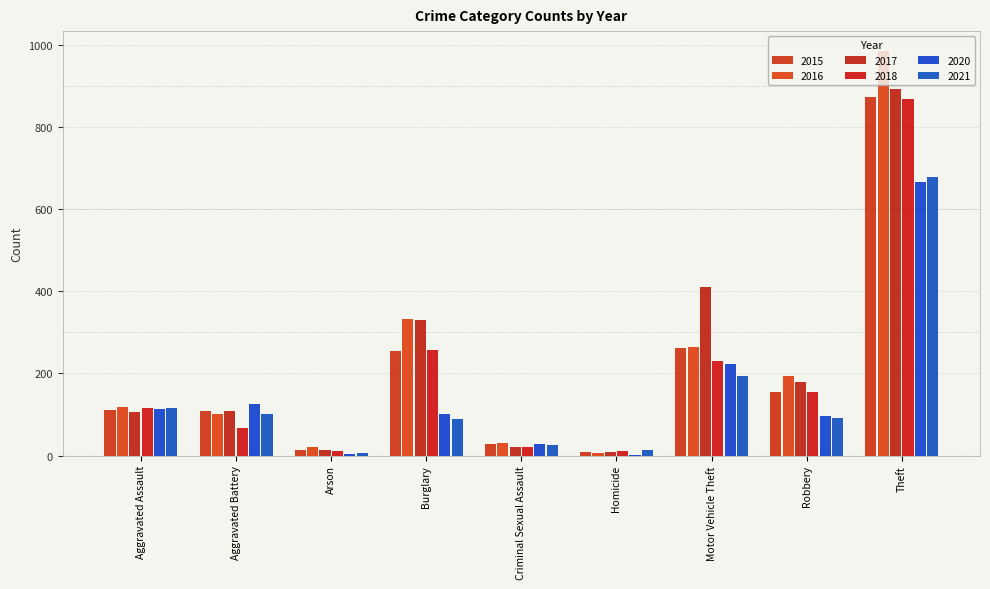

How many groups of bars are there?

9